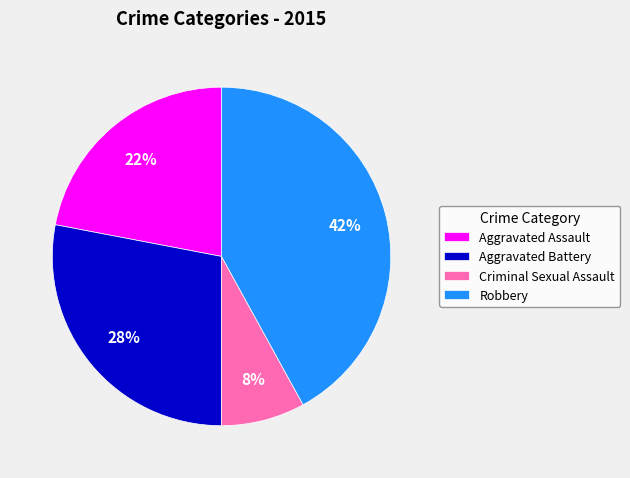

To the nearest percent, what is the average slice percentage?

25%